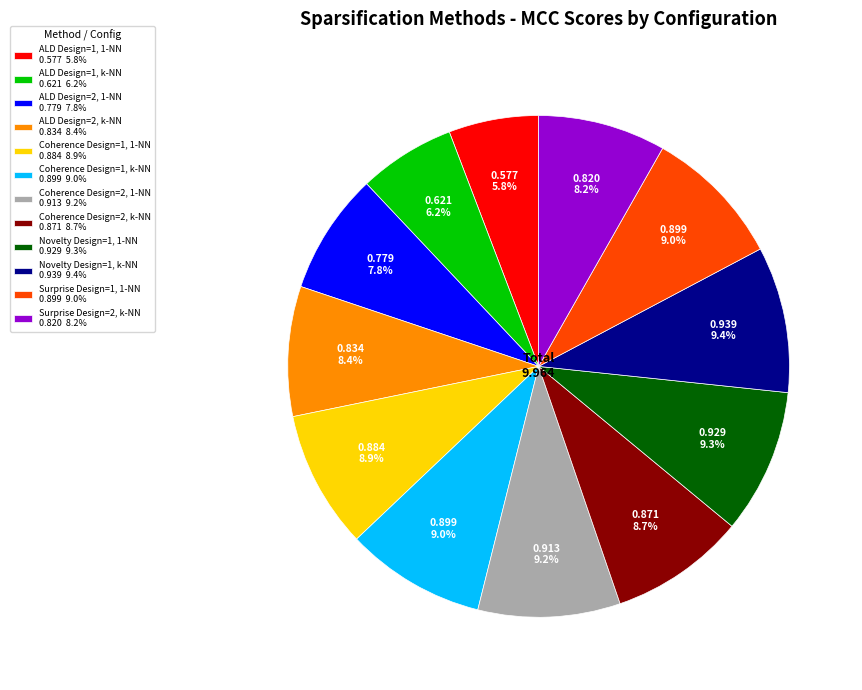

What portion of the pie excludes Coherence Design=1, 1-NN 0.884 8.9%?

91.1%